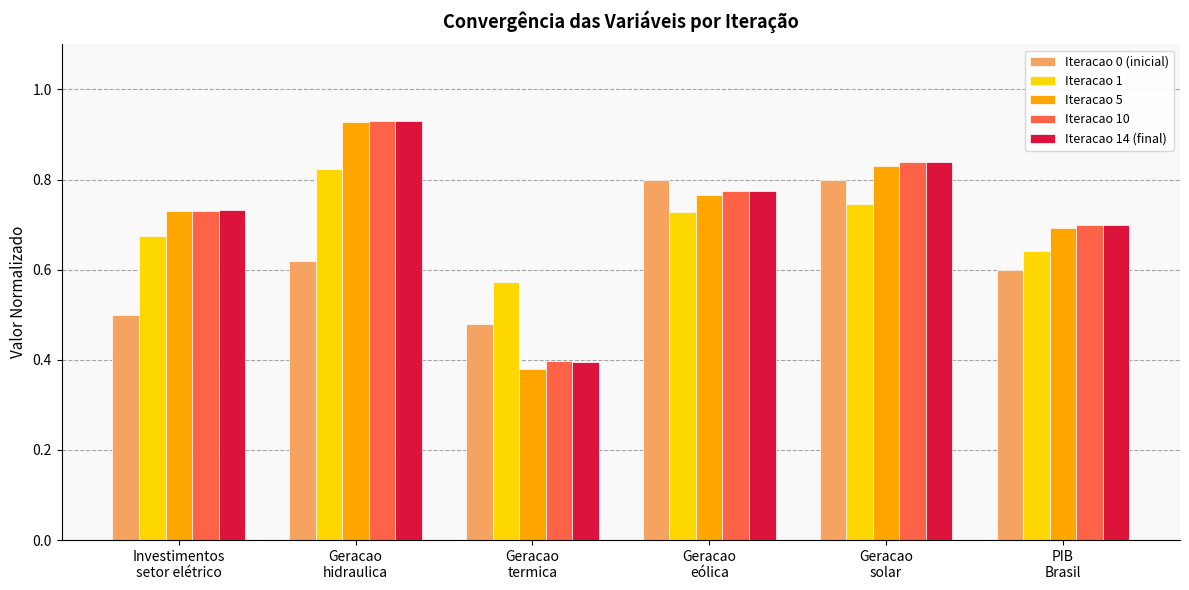

Count the Iteracao 5 values in the range 0 to 1.

6